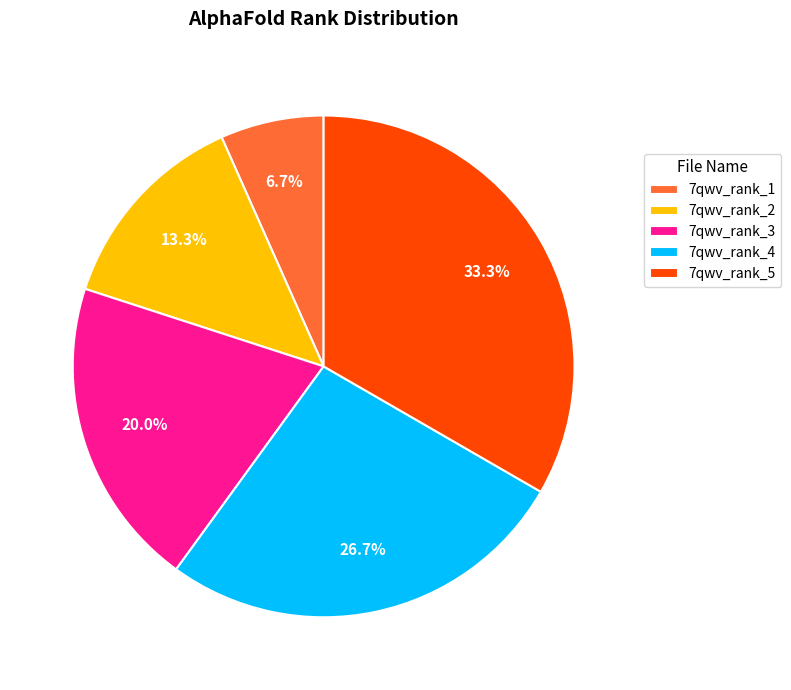

How many slices are in this pie chart?

5